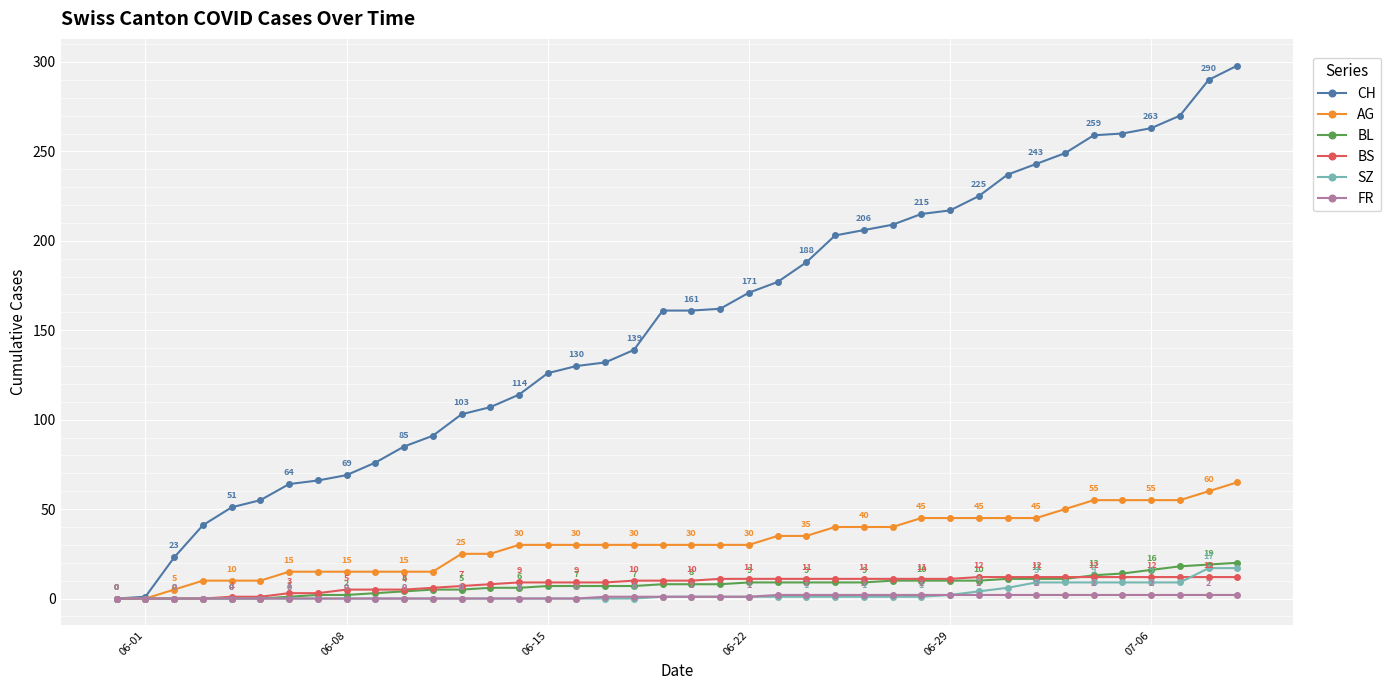

At how many categories does at least one series exceed 63?

34